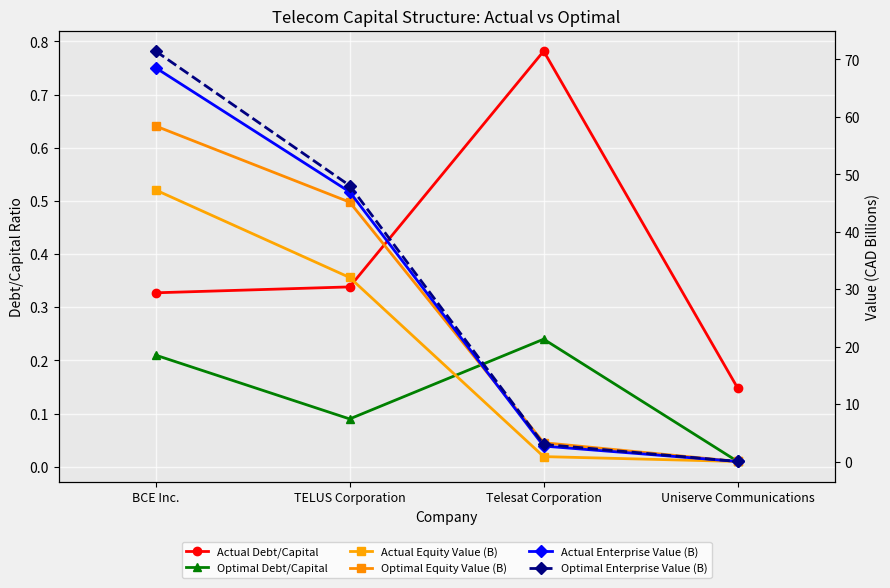

Reading left to right, transcribe all the data shown in this chart.

Actual Debt/Capital: BCE Inc.=0.3	TELUS Corporation=0.3	Telesat Corporation=0.8	Uniserve Communications=0.1
Optimal Debt/Capital: BCE Inc.=0.2	TELUS Corporation=0.1	Telesat Corporation=0.2	Uniserve Communications=0.0
Actual Equity Value (B): BCE Inc.=47.3	TELUS Corporation=32.0	Telesat Corporation=0.9	Uniserve Communications=0.0
Optimal Equity Value (B): BCE Inc.=58.4	TELUS Corporation=45.2	Telesat Corporation=3.3	Uniserve Communications=0.0
Actual Enterprise Value (B): BCE Inc.=68.5	TELUS Corporation=46.9	Telesat Corporation=2.7	Uniserve Communications=0.0
Optimal Enterprise Value (B): BCE Inc.=71.4	TELUS Corporation=48.0	Telesat Corporation=3.0	Uniserve Communications=0.0